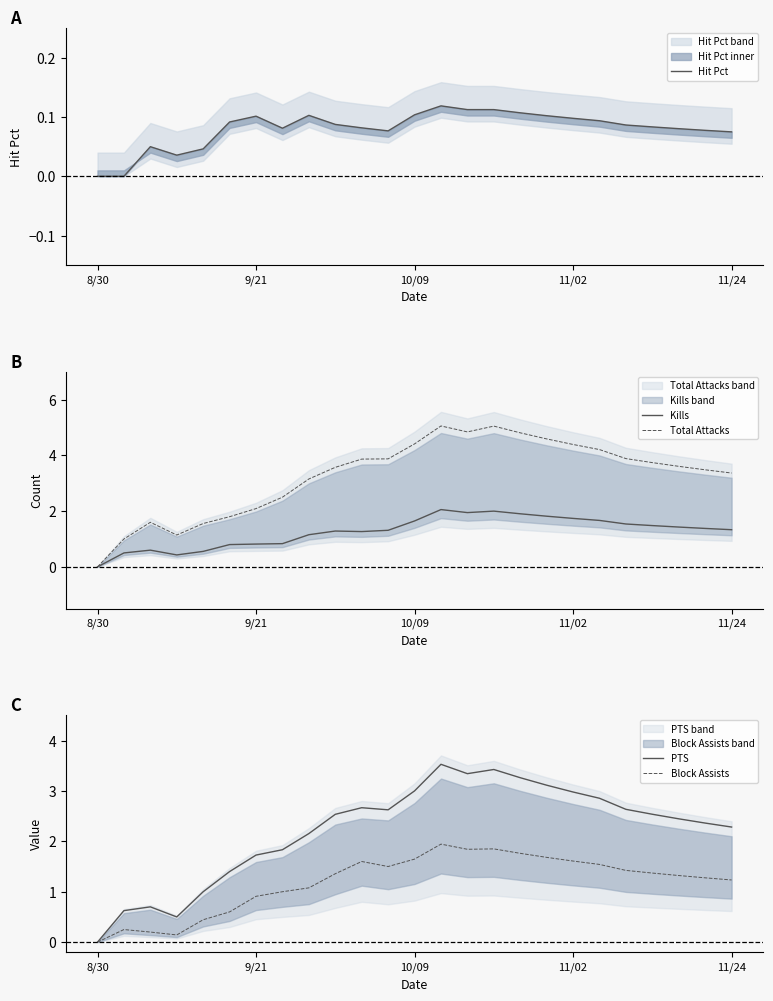

What is the sum of the Block Assists values at 22 and 23?

2.6